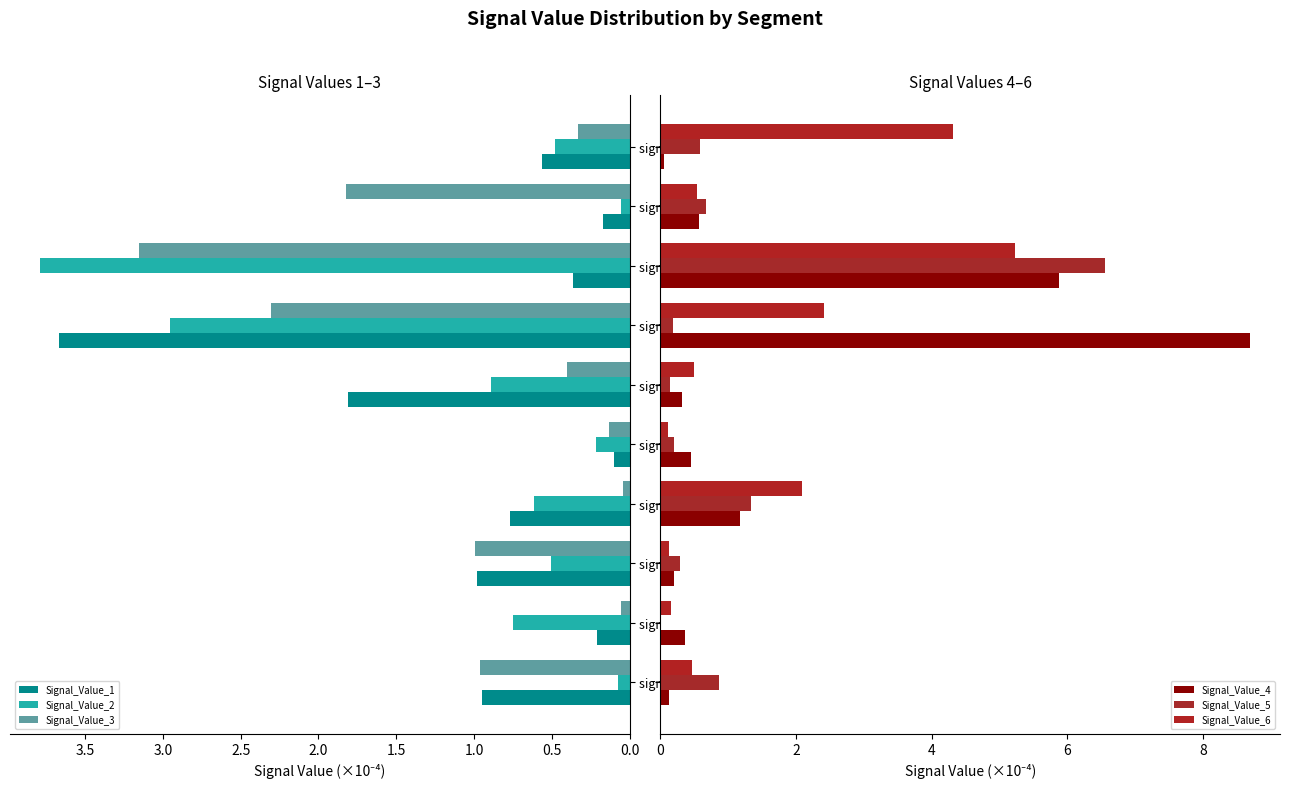

What is the difference between the maximum and second lowest values in the Signal_Value_1 series?

3.5